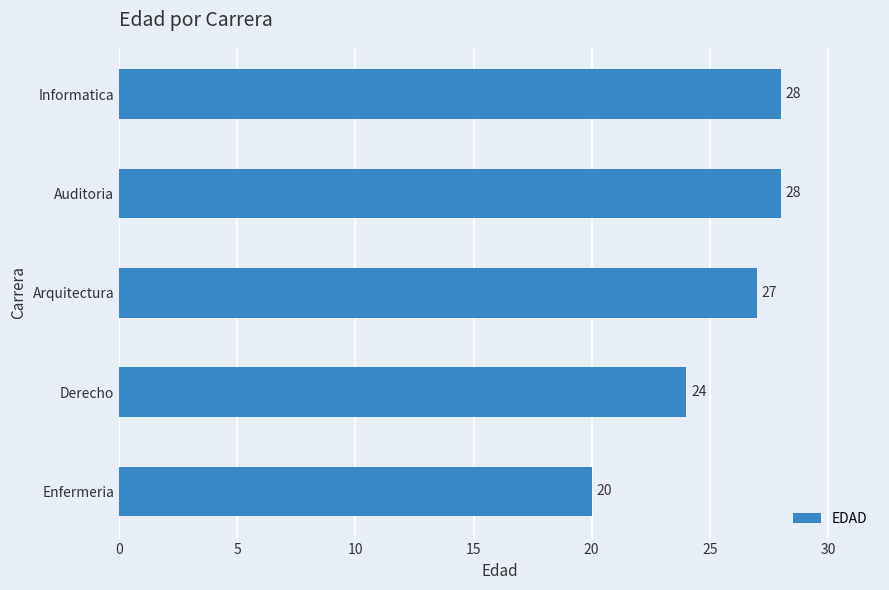

Reading top to bottom, what are all the values shown in this chart?

28	28	27	24	20